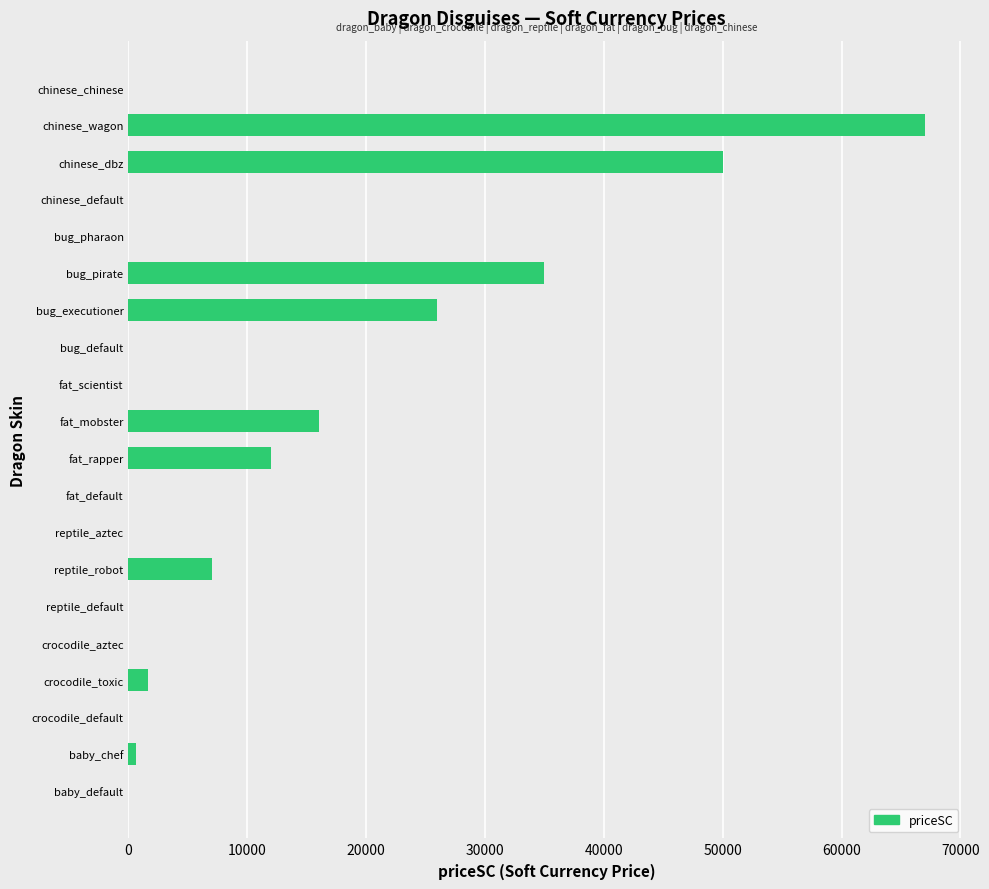

At which label is the value closest to 33500?

bug_pirate